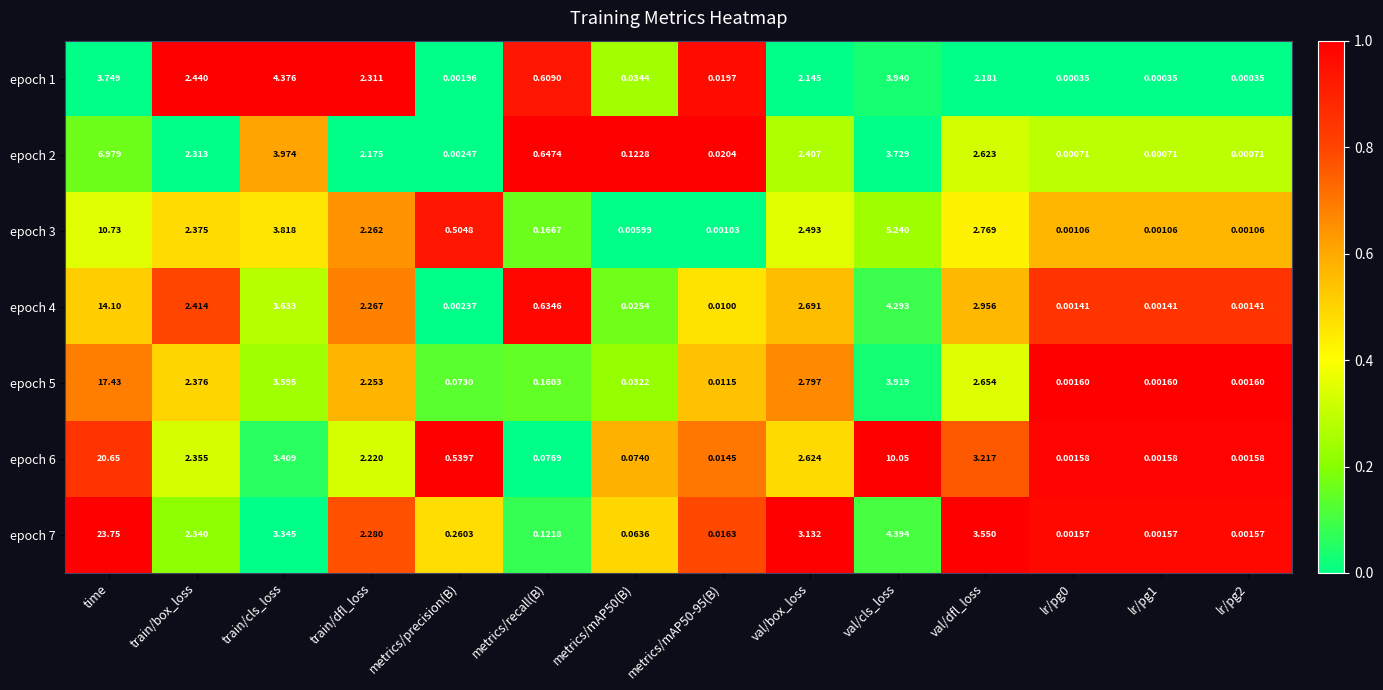

List the series in order of their peak value, highest first.

epoch 7, epoch 6, epoch 5, epoch 4, epoch 3, epoch 2, epoch 1